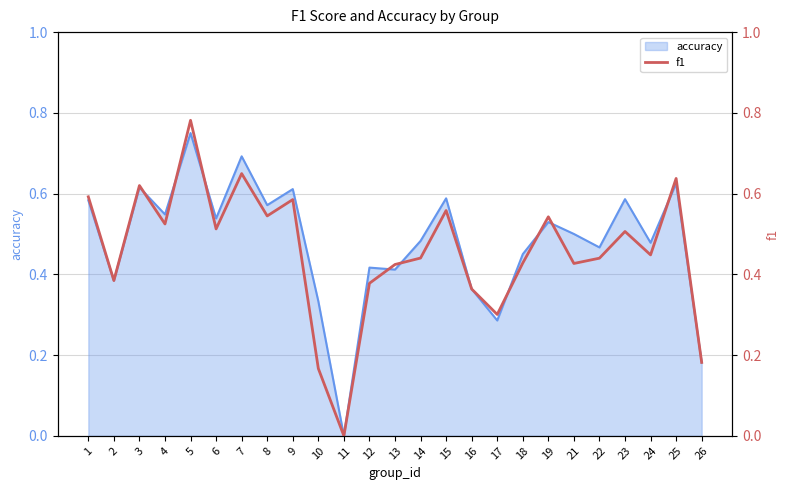

The value at 1 is 0.6. True or false?

True